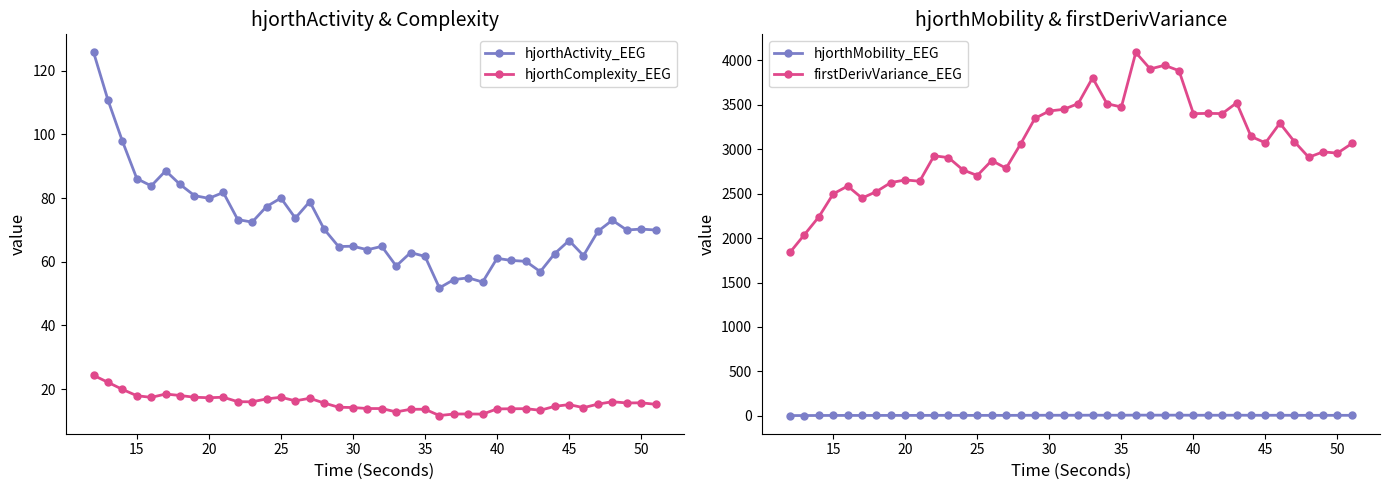

True or false: hjorthMobility_EEG and firstDerivVariance_EEG cross at least once.

False